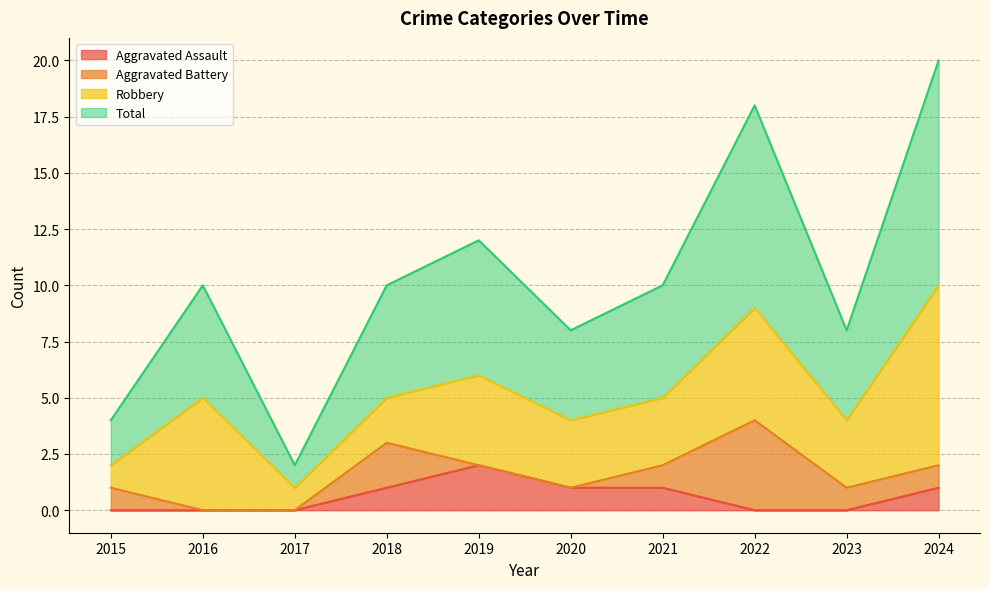

List the labels in order of Total value, smallest first.

2017, 2015, 2020, 2023, 2016, 2018, 2021, 2019, 2022, 2024